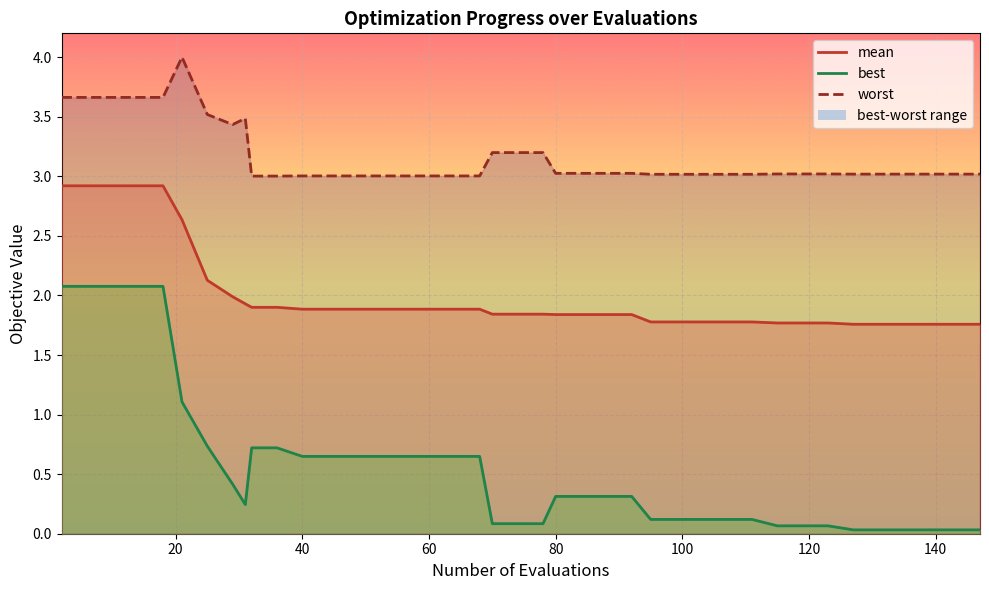

Is the value of worst line at 17 greater than the value of best line at 37?

Yes